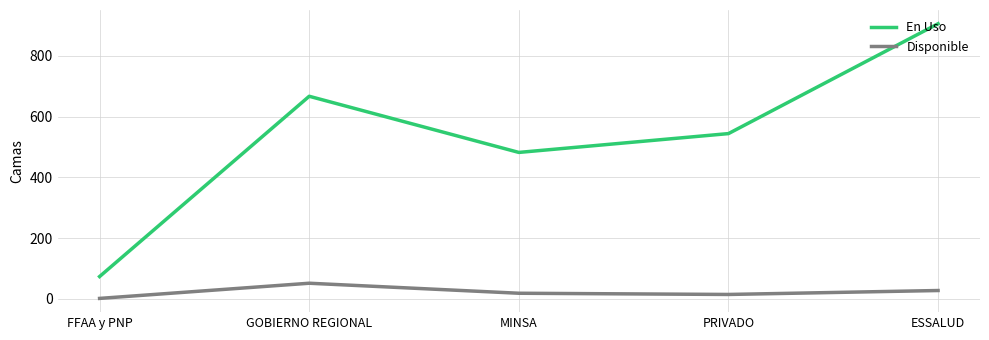

True or false: En Uso and Disponible intersect in this chart.

False